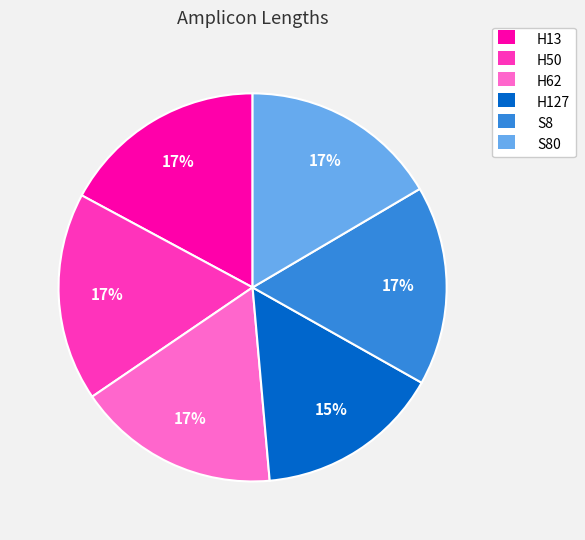

Is there a majority slice in this chart?

No